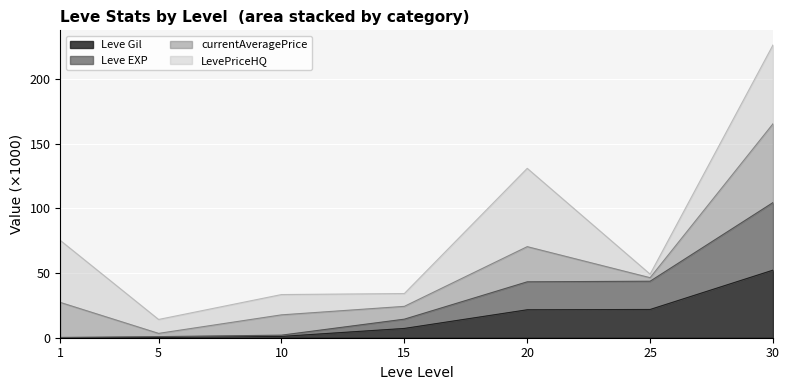

Rank the categories by Leve Gil value from highest to lowest.

30, 25, 20, 15, 10, 5, 1